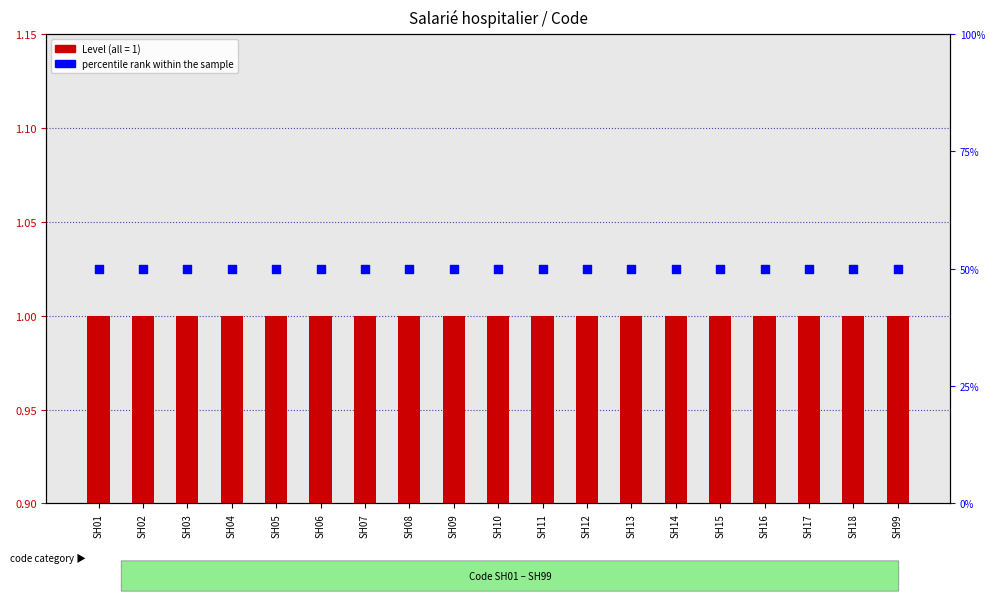

What is the total value across all series at SH12?

51